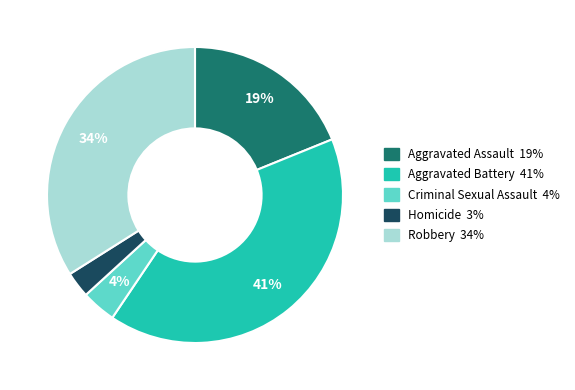

Which slice is the largest?

Aggravated Battery